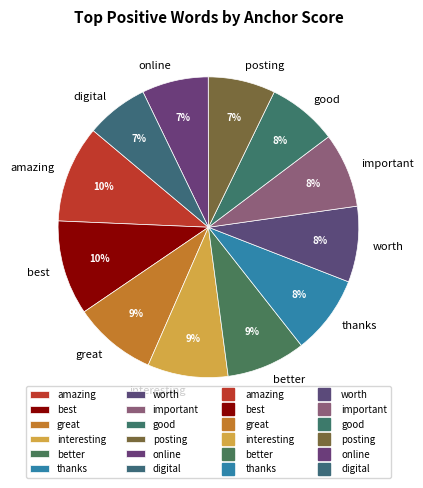

To the nearest percent, what is the average slice percentage?

8%